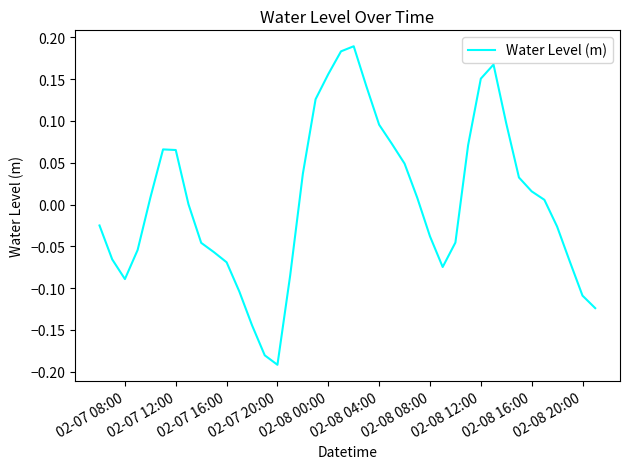

What is the difference between the maximum and minimum values?

0.4